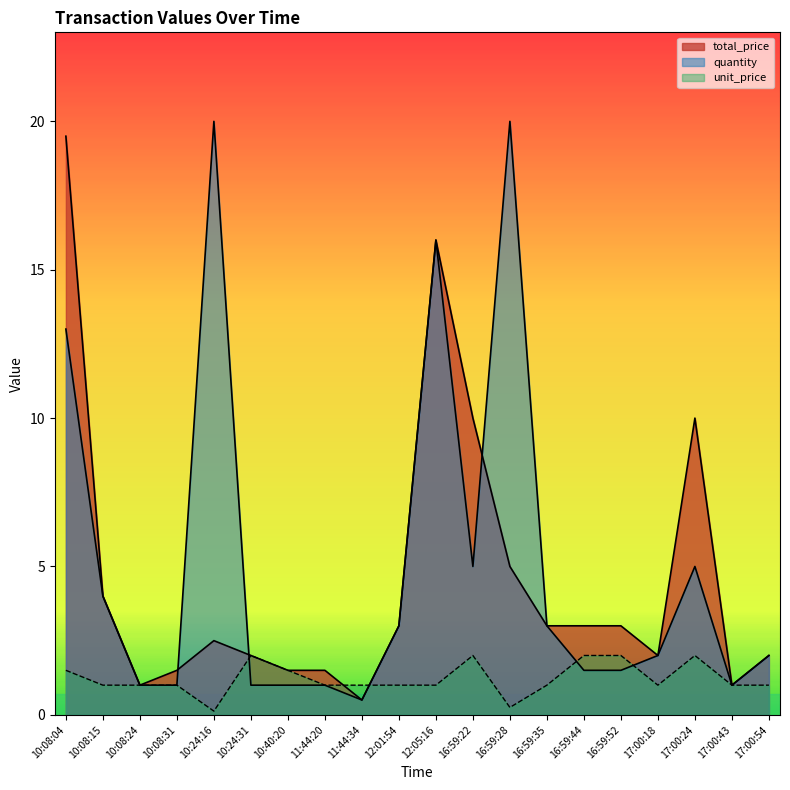

At which category does quantity reach its first local peak?

10:24:16